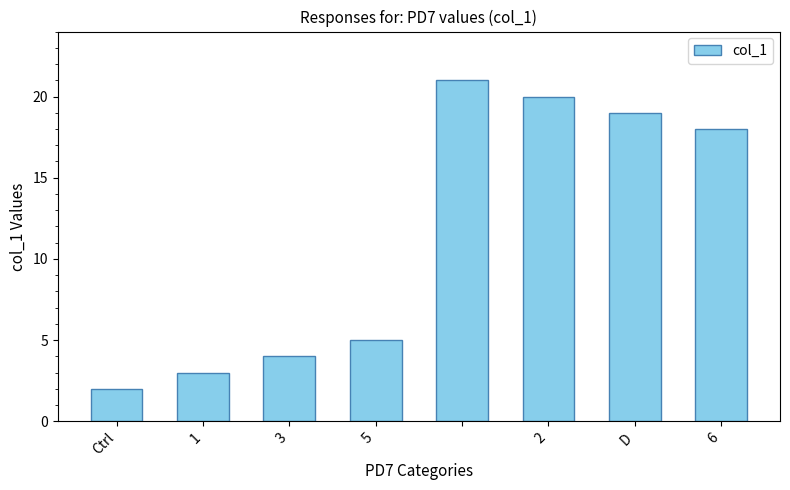

What is the greatest value displayed?

21